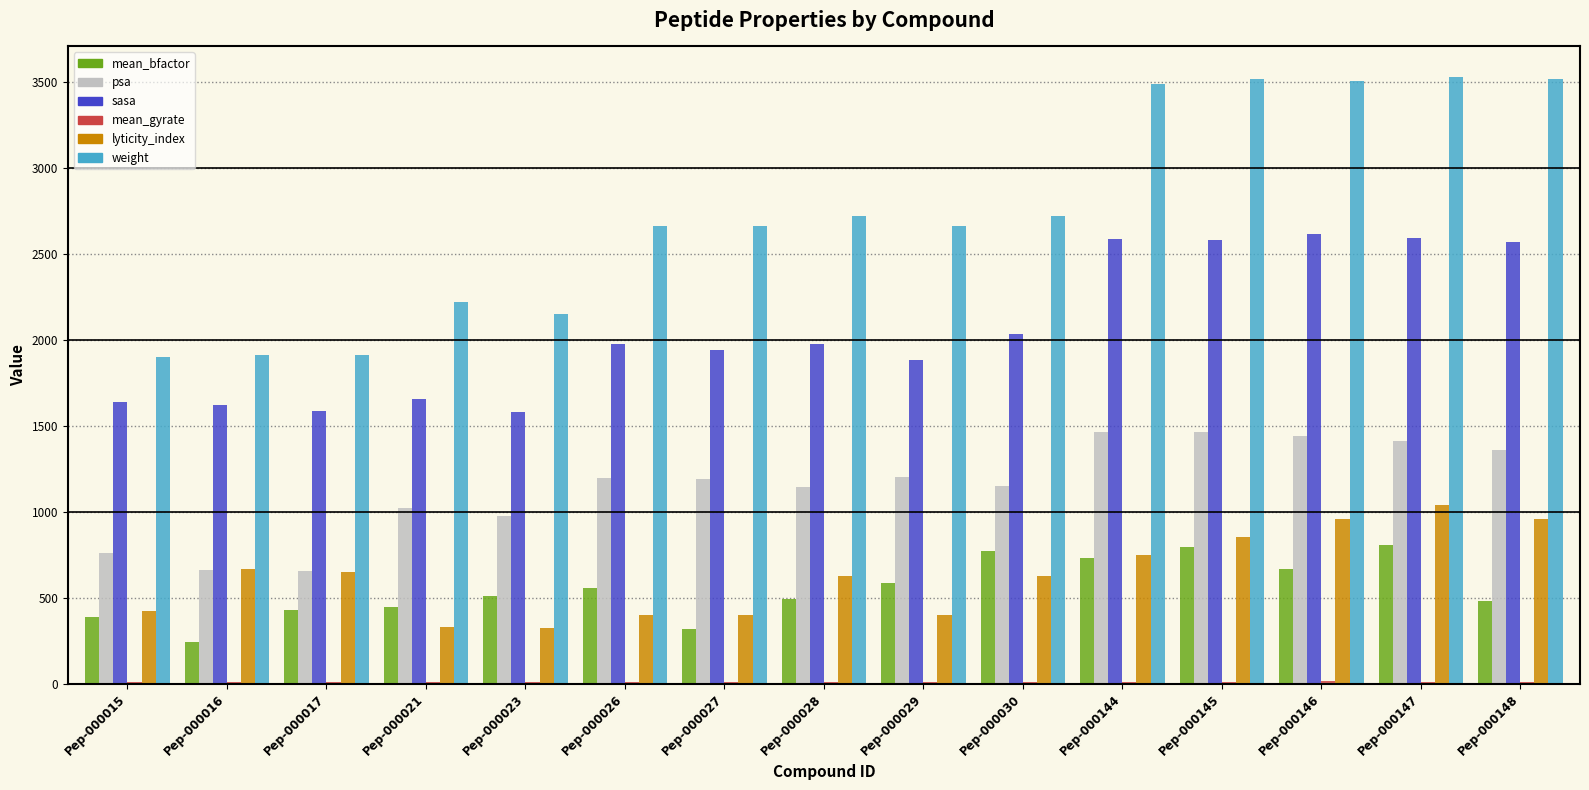

Which series has the largest total across all categories?

weight